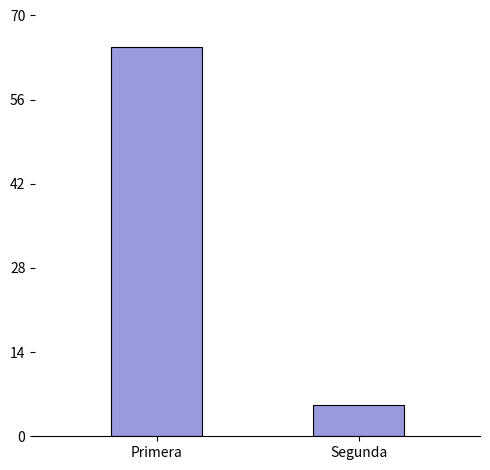

List the labels in order of value, largest first.

Primera, Segunda